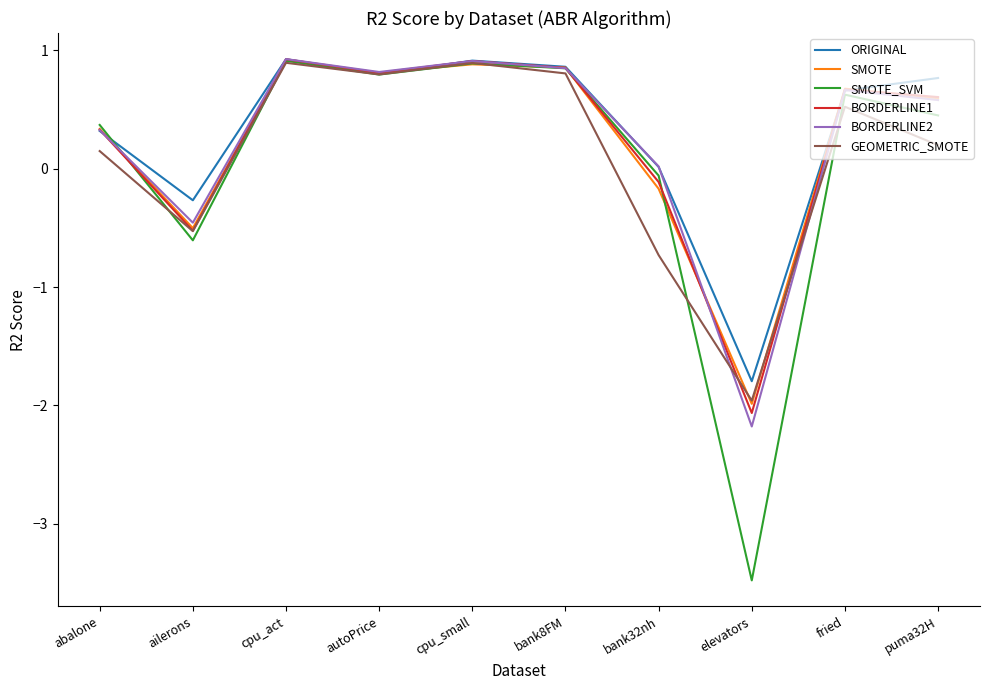

What is the difference between the maximum and minimum values in the BORDERLINE2 series?

3.1